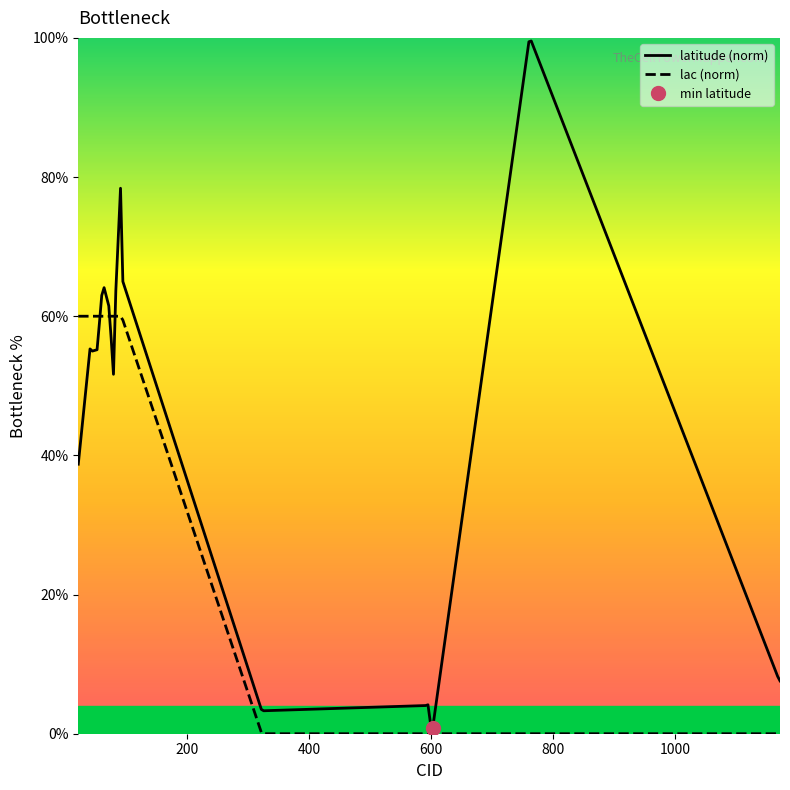

True or false: samples and latitude cross at least once.

False